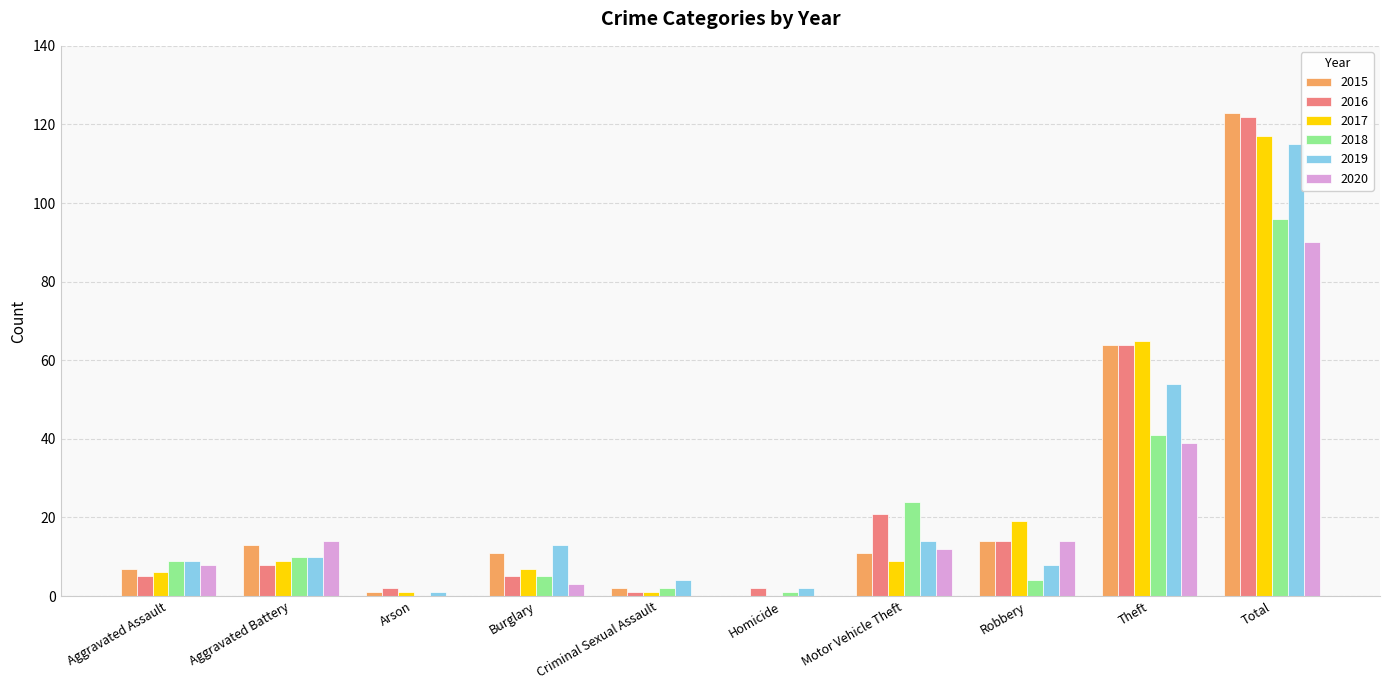

Reading right to left, extract all data points from this chart.

2015: Total=123	Theft=64	Robbery=14	Motor Vehicle Theft=11	Homicide=0	Criminal Sexual Assault=2	Burglary=11	Arson=1	Aggravated Battery=13	Aggravated Assault=7
2016: Total=122	Theft=64	Robbery=14	Motor Vehicle Theft=21	Homicide=2	Criminal Sexual Assault=1	Burglary=5	Arson=2	Aggravated Battery=8	Aggravated Assault=5
2017: Total=117	Theft=65	Robbery=19	Motor Vehicle Theft=9	Homicide=0	Criminal Sexual Assault=1	Burglary=7	Arson=1	Aggravated Battery=9	Aggravated Assault=6
2018: Total=96	Theft=41	Robbery=4	Motor Vehicle Theft=24	Homicide=1	Criminal Sexual Assault=2	Burglary=5	Arson=0	Aggravated Battery=10	Aggravated Assault=9
2019: Total=115	Theft=54	Robbery=8	Motor Vehicle Theft=14	Homicide=2	Criminal Sexual Assault=4	Burglary=13	Arson=1	Aggravated Battery=10	Aggravated Assault=9
2020: Total=90	Theft=39	Robbery=14	Motor Vehicle Theft=12	Homicide=0	Criminal Sexual Assault=0	Burglary=3	Arson=0	Aggravated Battery=14	Aggravated Assault=8